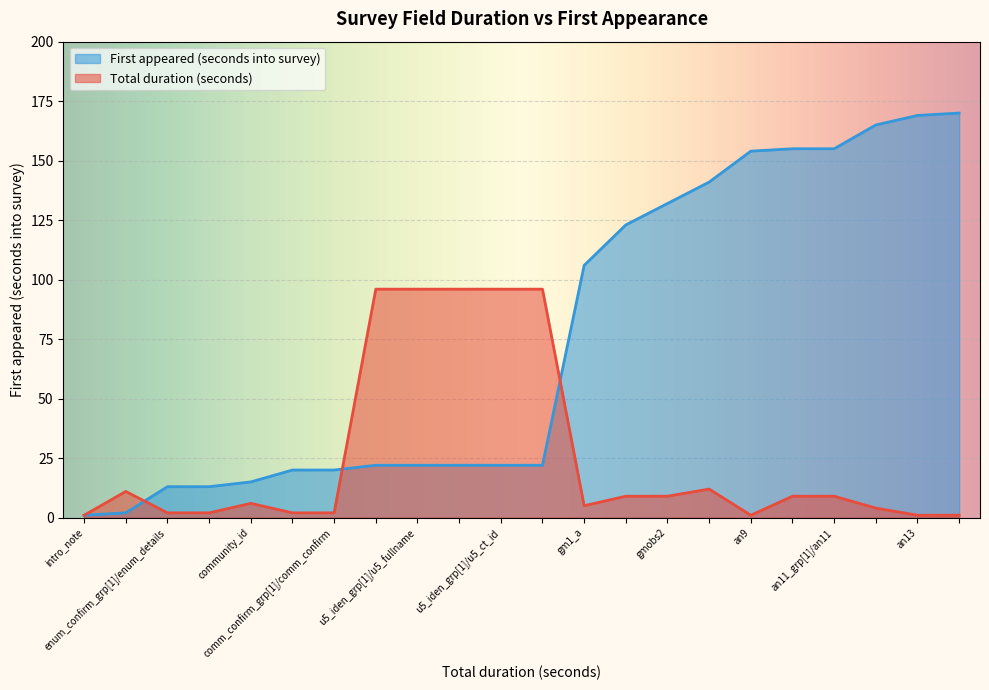

Which series has the widest spread of values?

First appeared (seconds into survey)